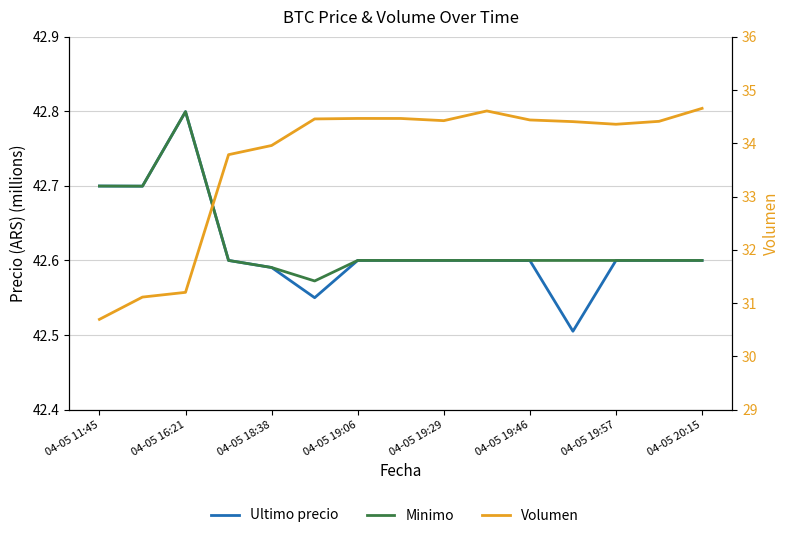

The Ultimo precio series shows 76.2 at 04-05 19:06. True or false?

False